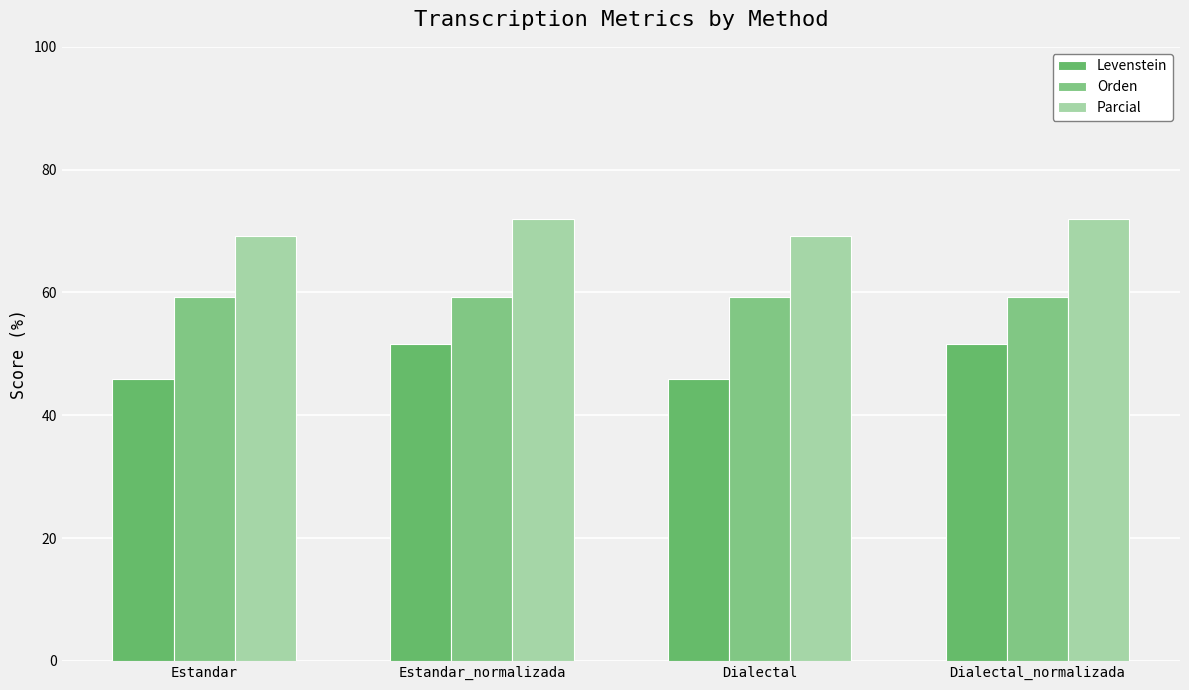

The value of Parcial at Estandar is 96.6. True or false?

False